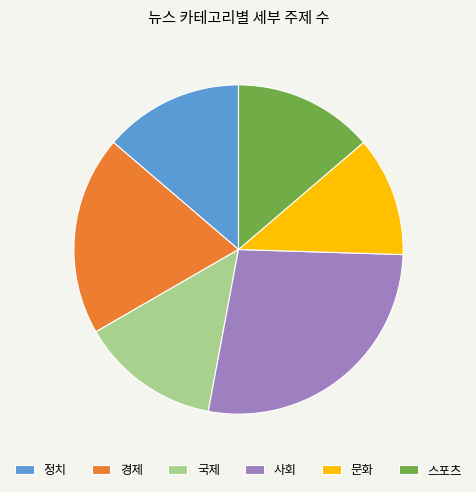

True or false: 정치 accounts for 14% of the total.

True